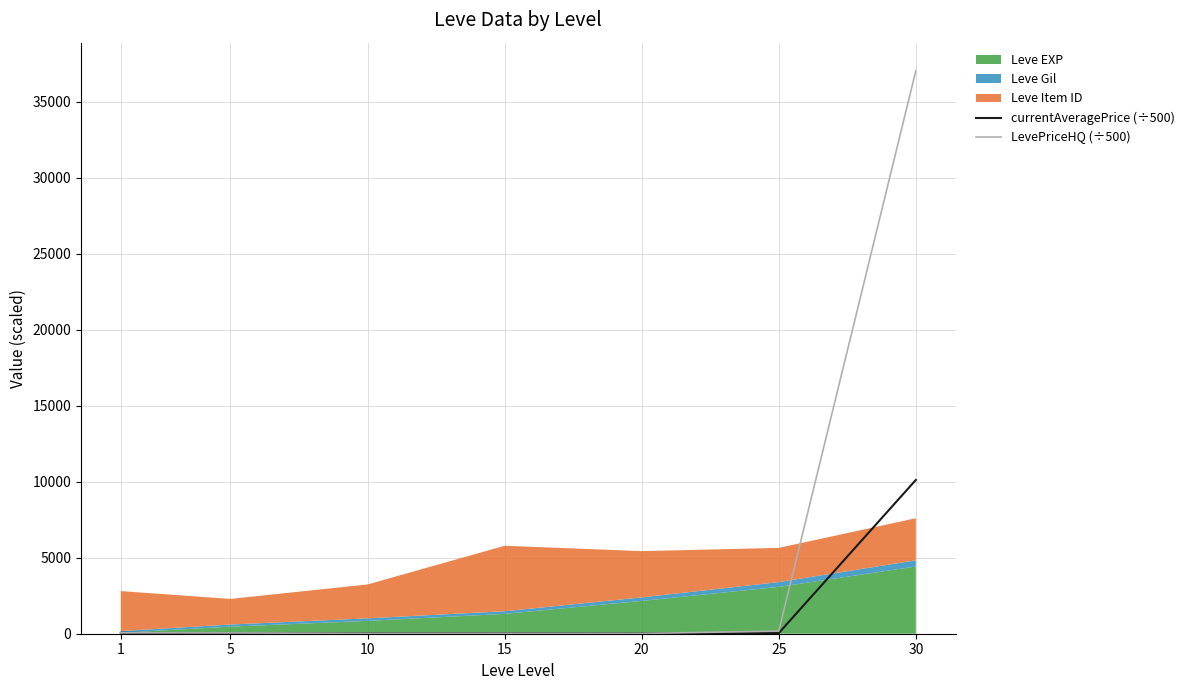

Which label corresponds to the smallest value in the chart?

20